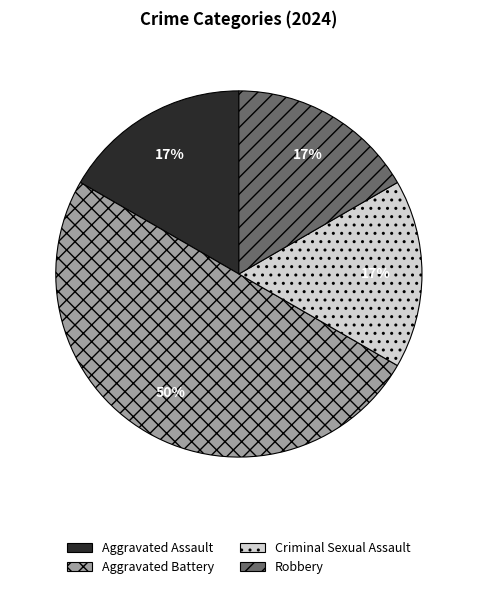

Is Criminal Sexual Assault the majority of the pie?

No